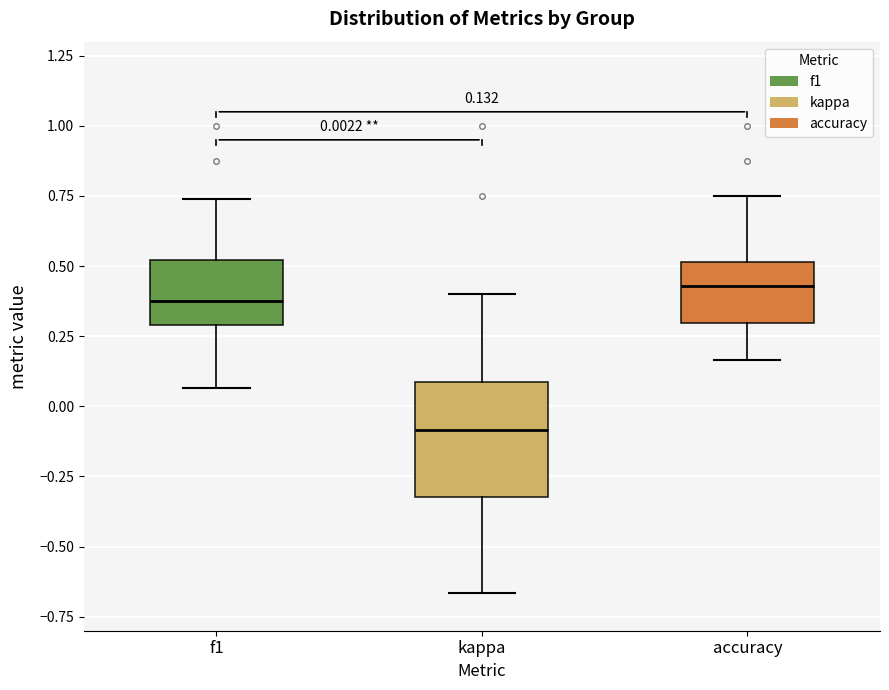

Comparing the boxes themselves (not the whiskers), which one is the tallest?

kappa